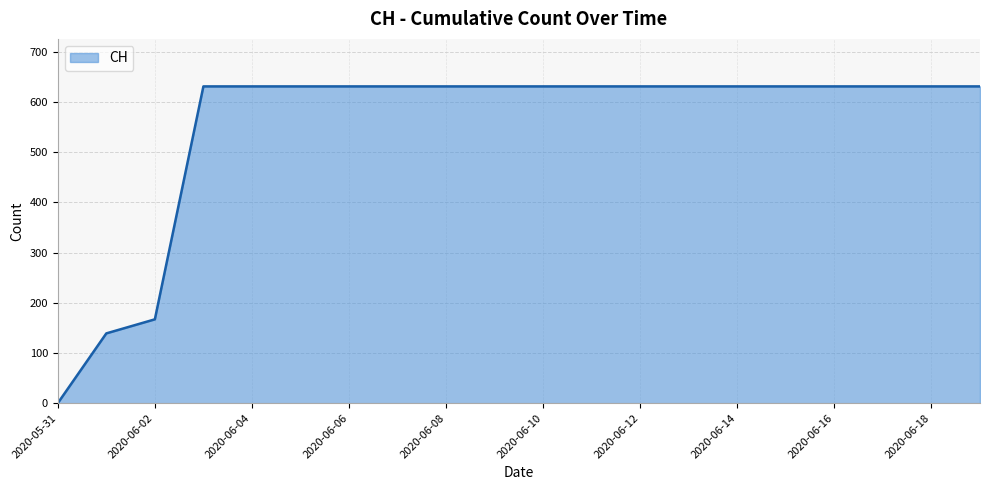

What is the maximum value shown in the chart?

631